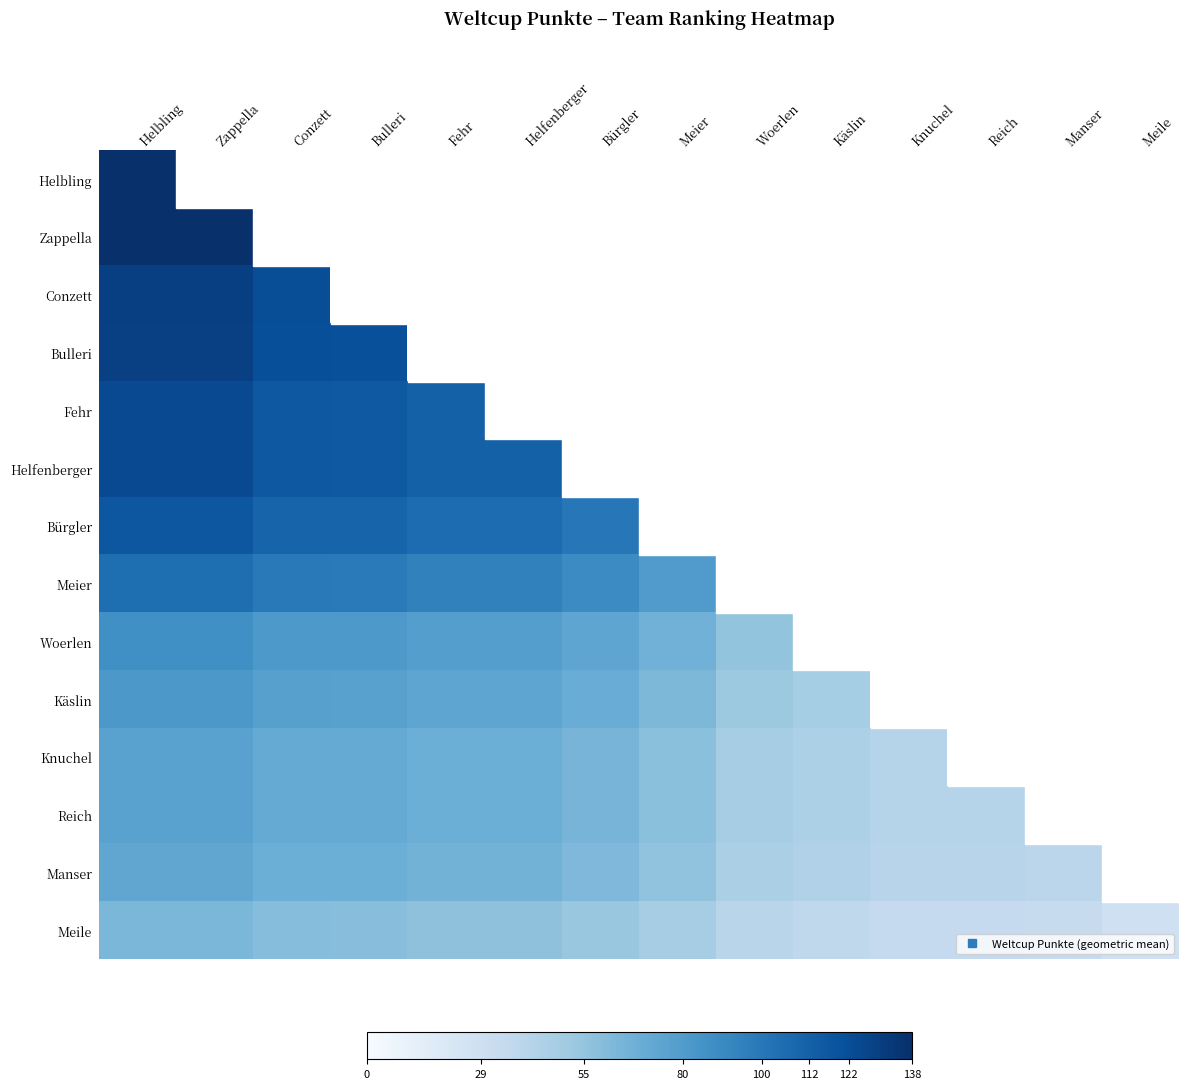

What is the greatest value displayed?

138.0